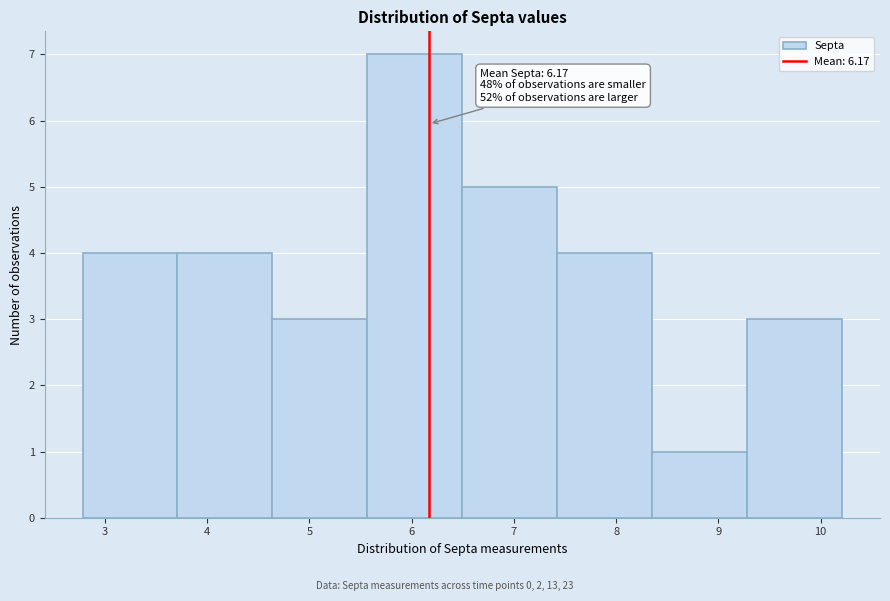

Which range on the x-axis has the tallest bar?

5.6 to 6.5